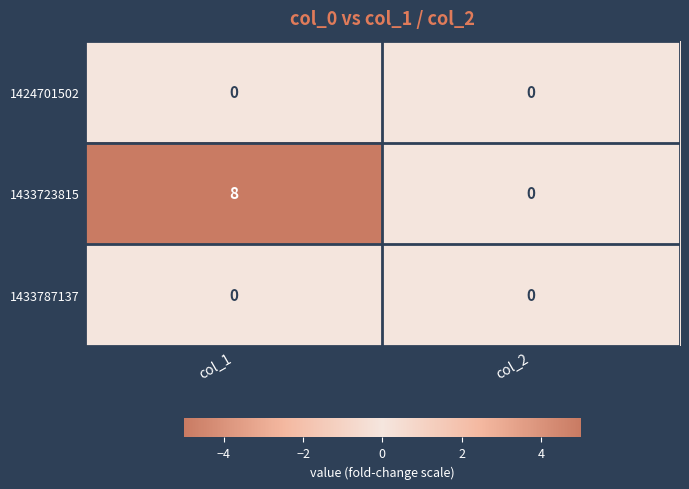

The 1433787137 series shows 0 at col_1. True or false?

True